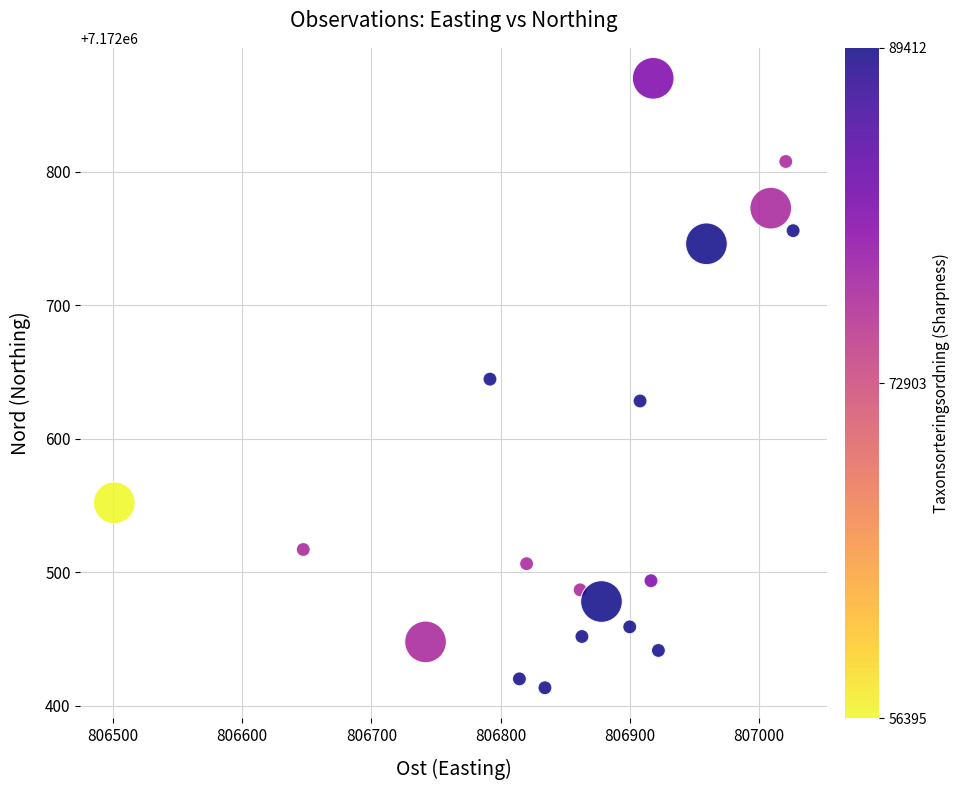

What is the range of Y values (max minus min)?

456.7